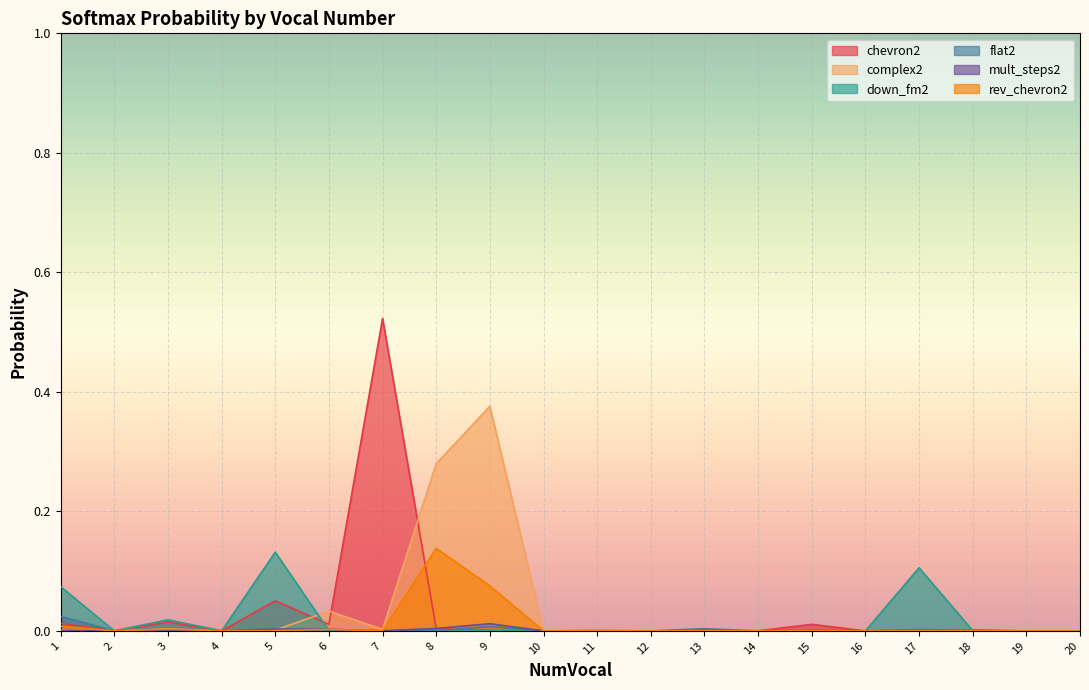

What are all the series names shown in the legend?

chevron2, complex2, down_fm2, flat2, mult_steps2, rev_chevron2